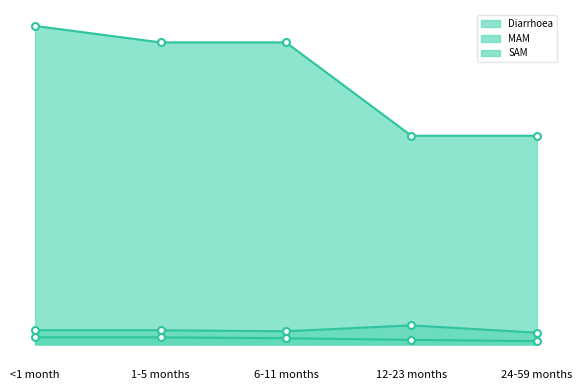

What is the label of the 3rd point from the right?

6-11 months